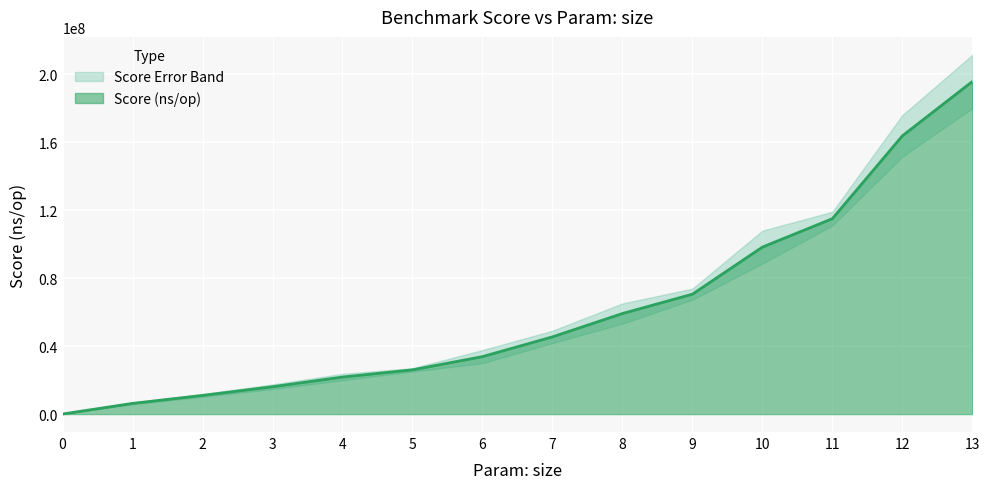

What is the difference between the second highest and minimum values?

163615327.7